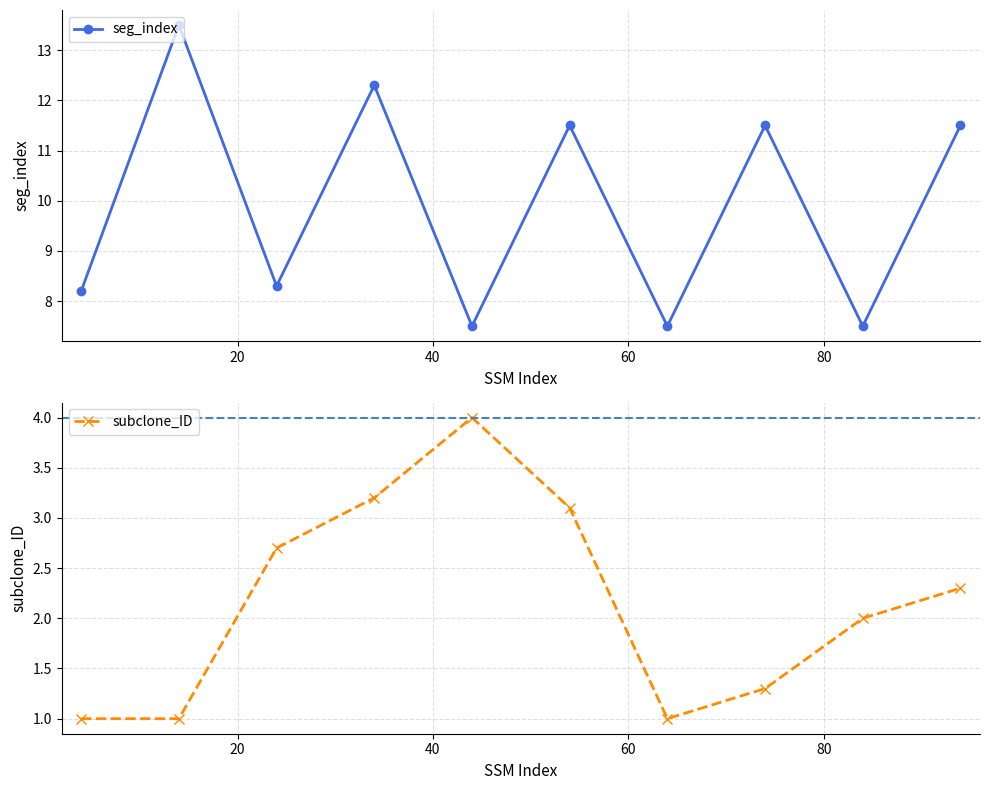

What is the value of the subclone_ID point at the 4th from the left?

3.2